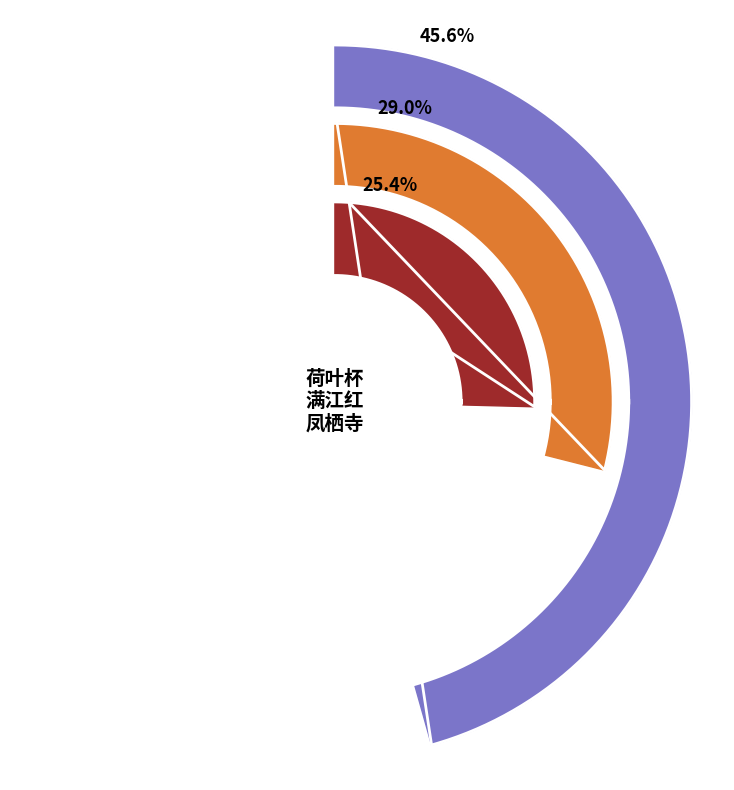

True or false: 满江红·十载重游 accounts for 25% of the total.

True